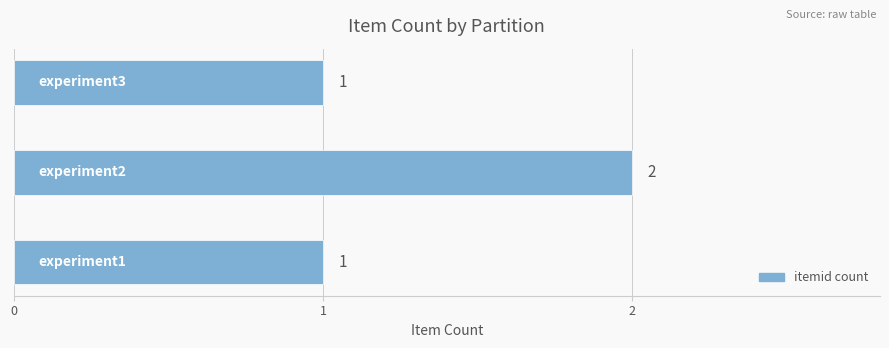

Count the values in the range 1 to 2.

3